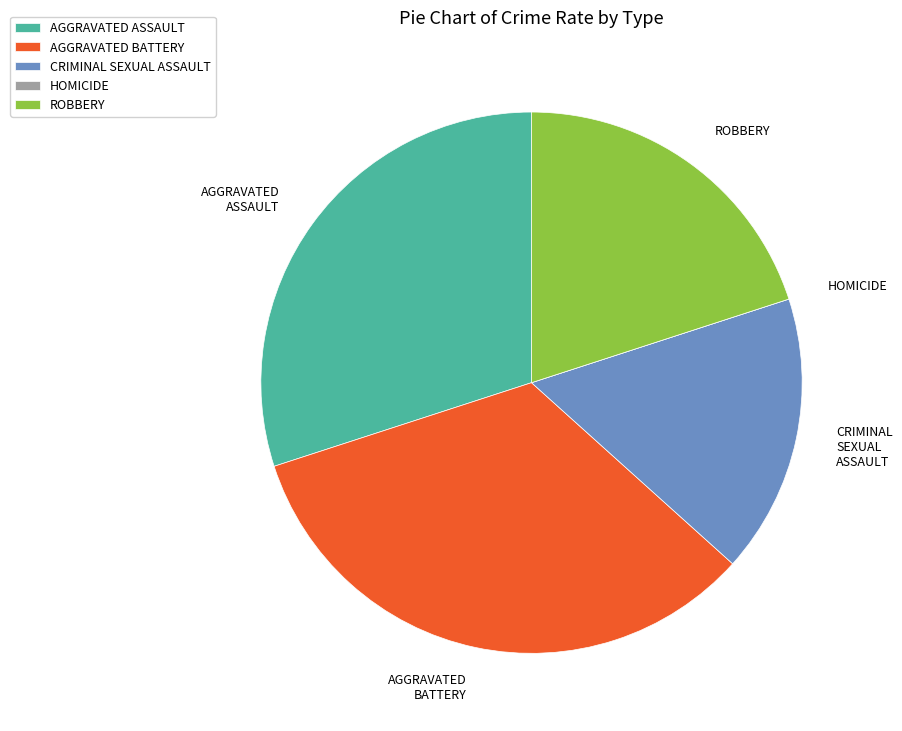

What is the largest slice in the pie chart?

AGGRAVATED BATTERY